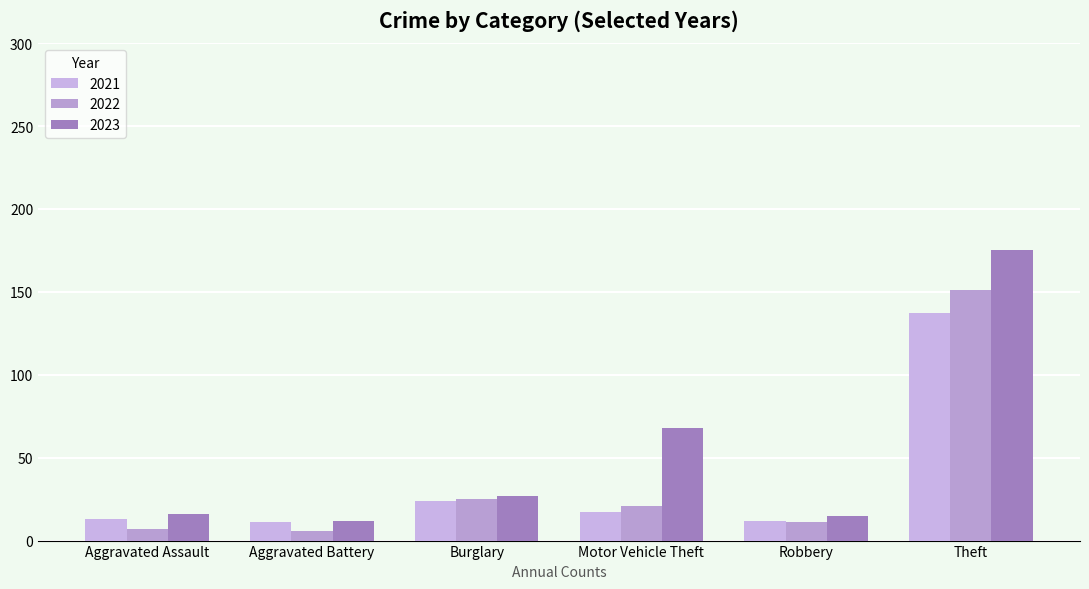

At which label does 2023 reach its minimum?

Aggravated Battery